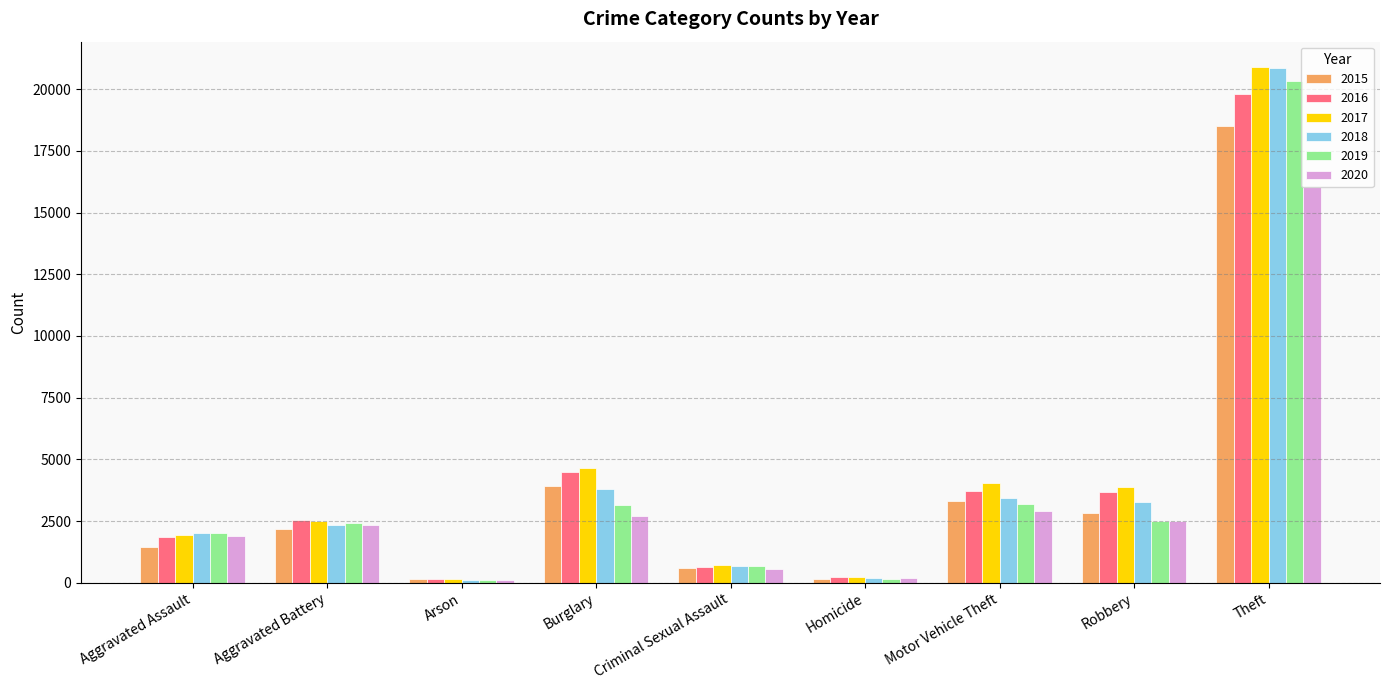

Count the number of data series in this chart.

6